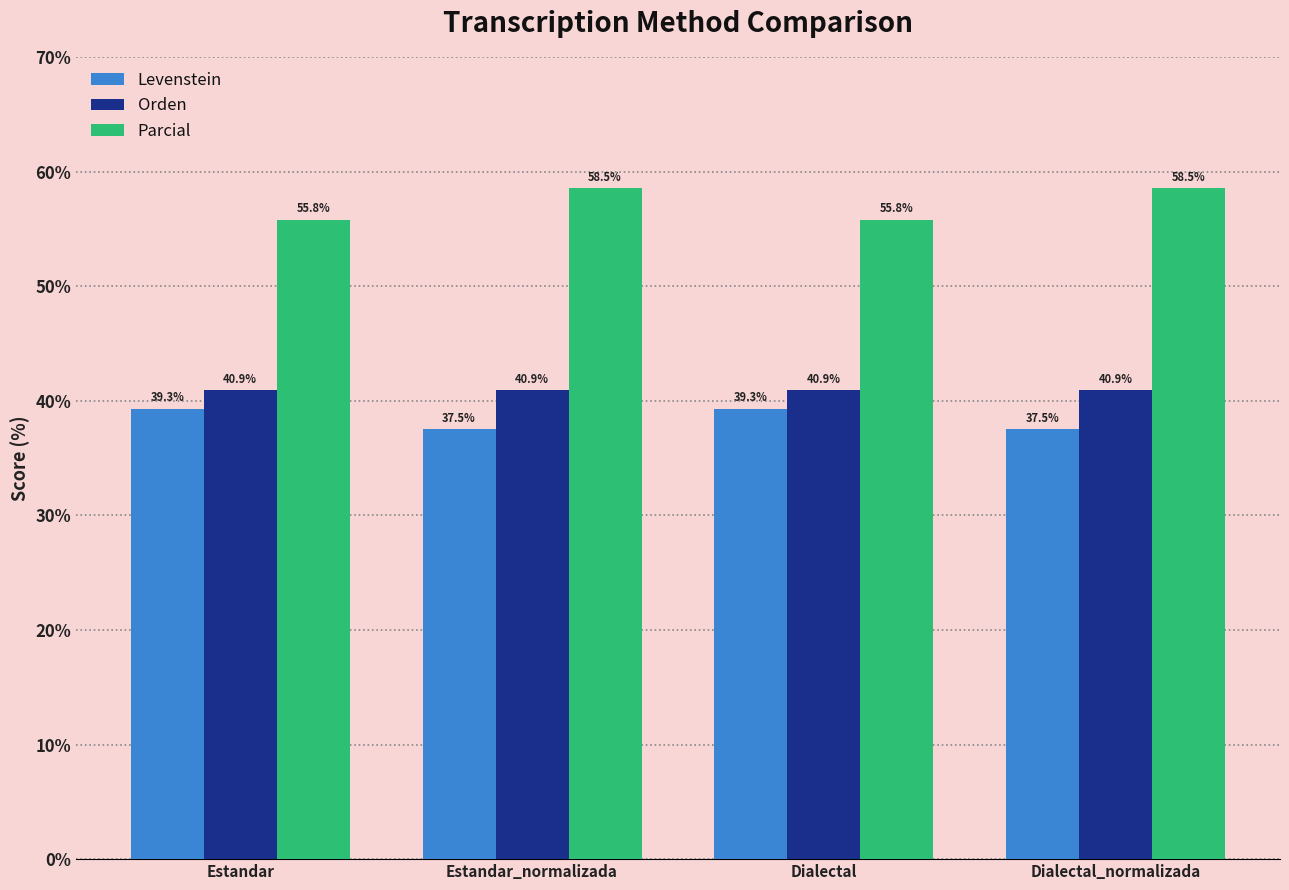

What is the spread (max minus min) of values at Dialectal?

16.5